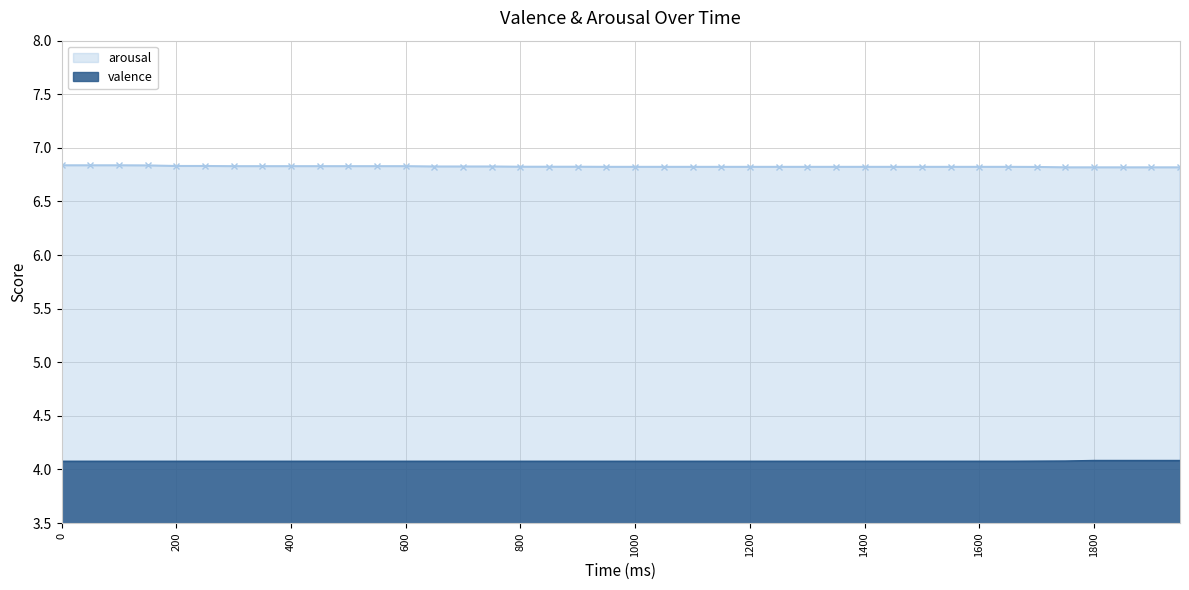

Which series has the largest total across all categories?

arousal